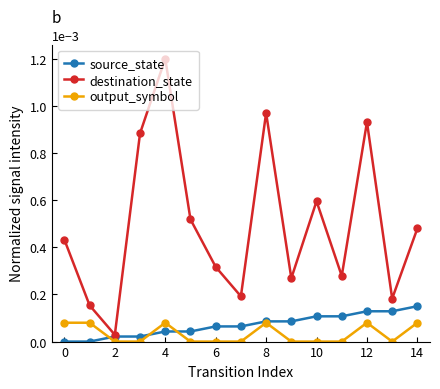

Rank the series by their maximum value, from highest to lowest.

destination_state, source_state, output_symbol